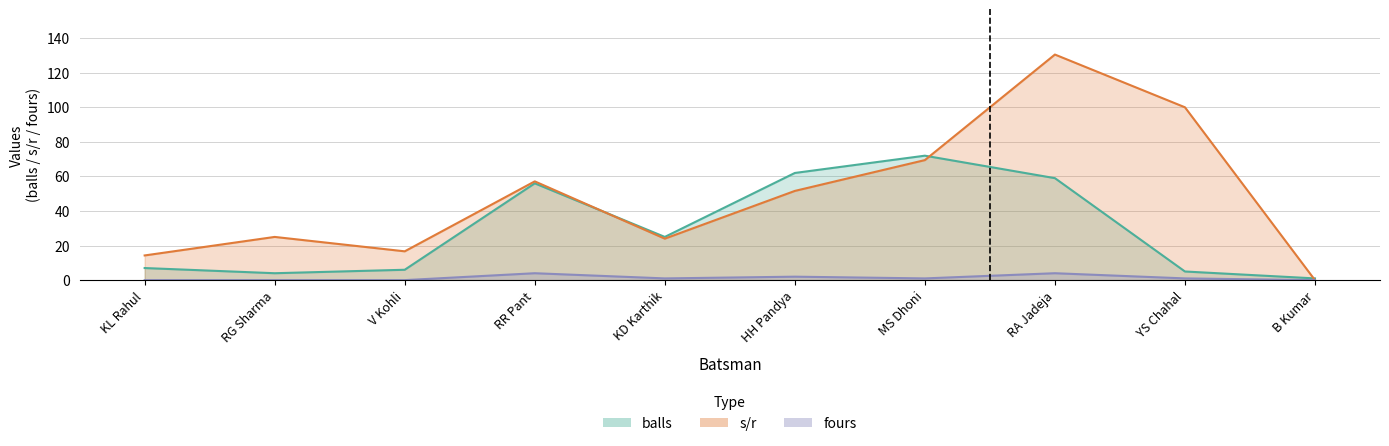

At which category does the chart reach its peak across all series?

RA Jadeja